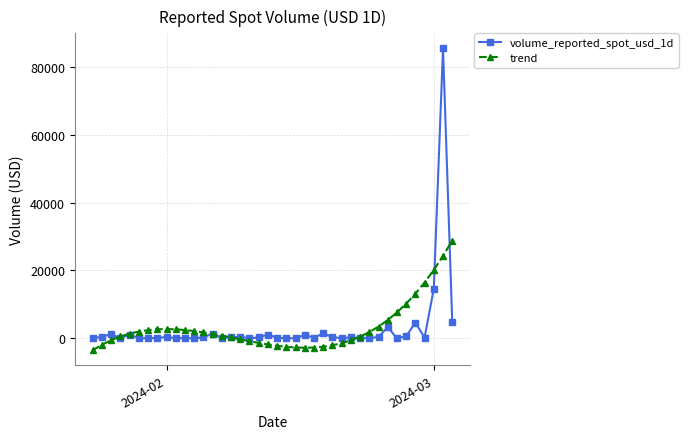

What is the average value of the trend series?

3111.5